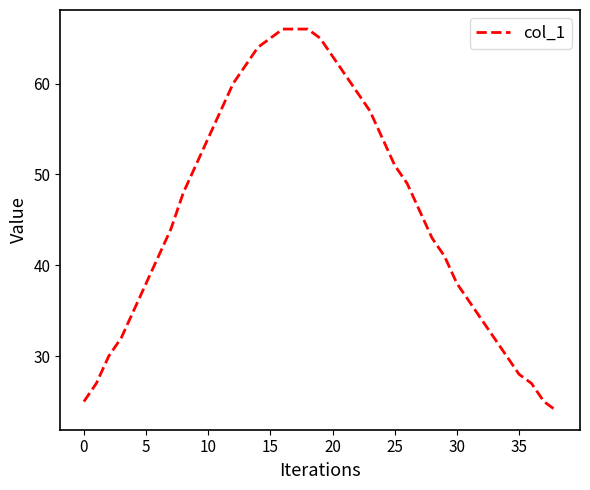

What is the difference between the maximum and minimum values?

42